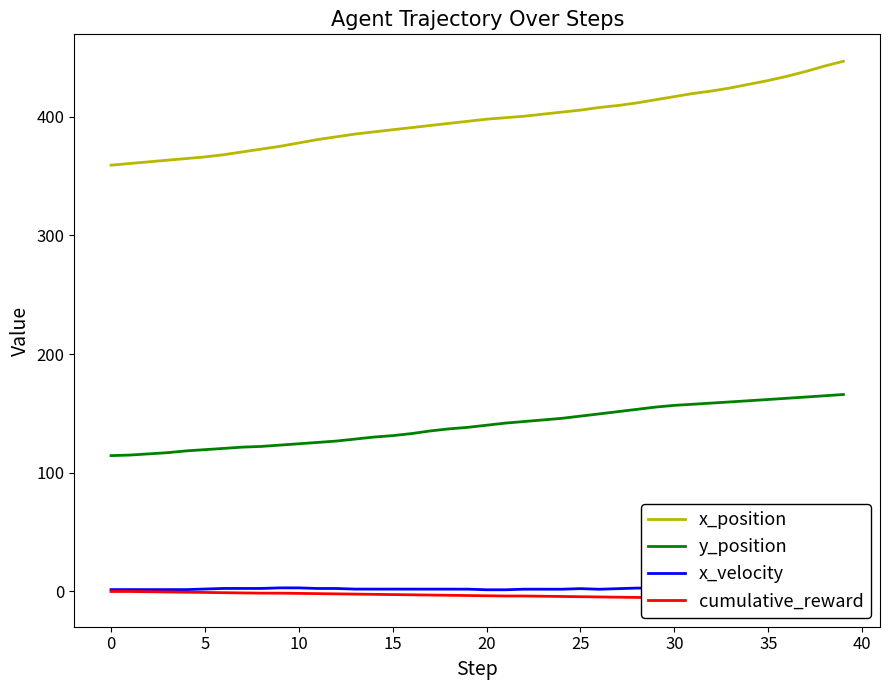

How many values in the y_position series are below 140?

20